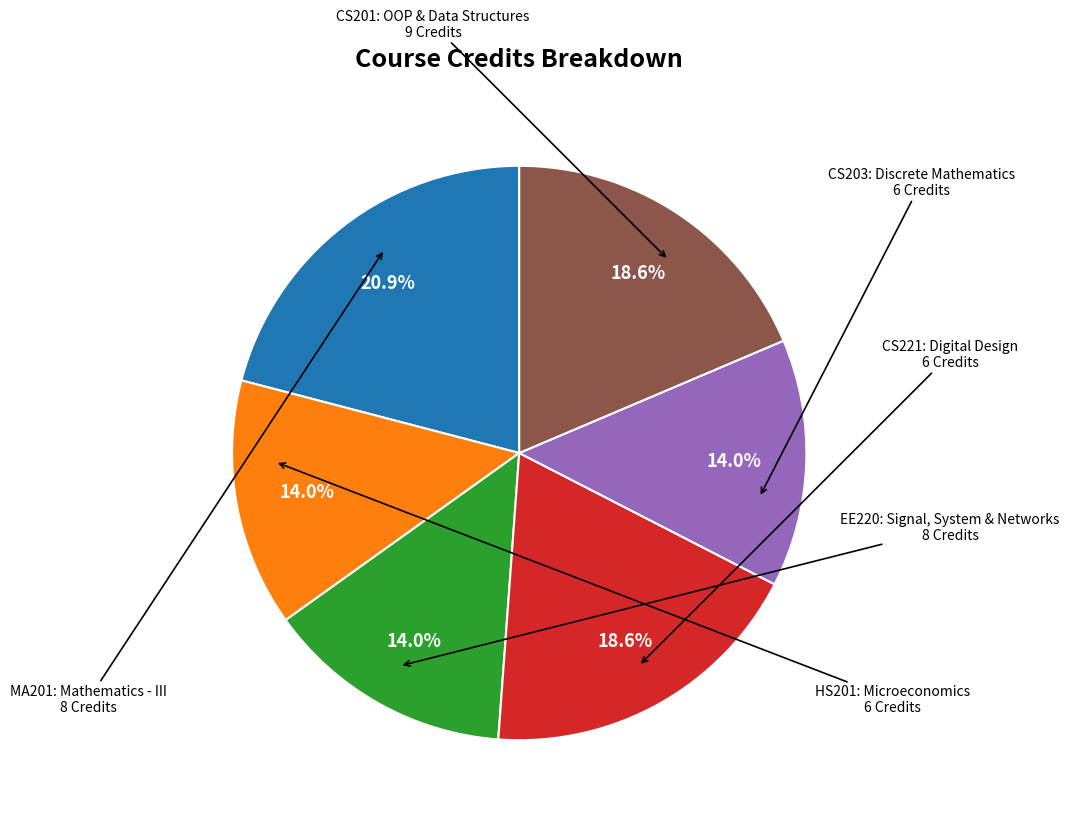

Is there a majority slice in this chart?

No